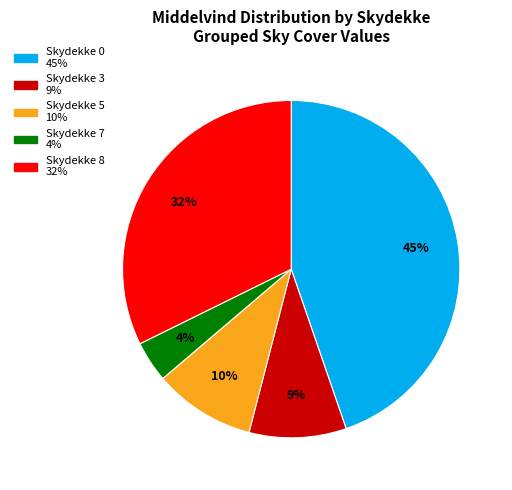

To the nearest percent, what is the difference between the largest and smallest slice percentages?

41%